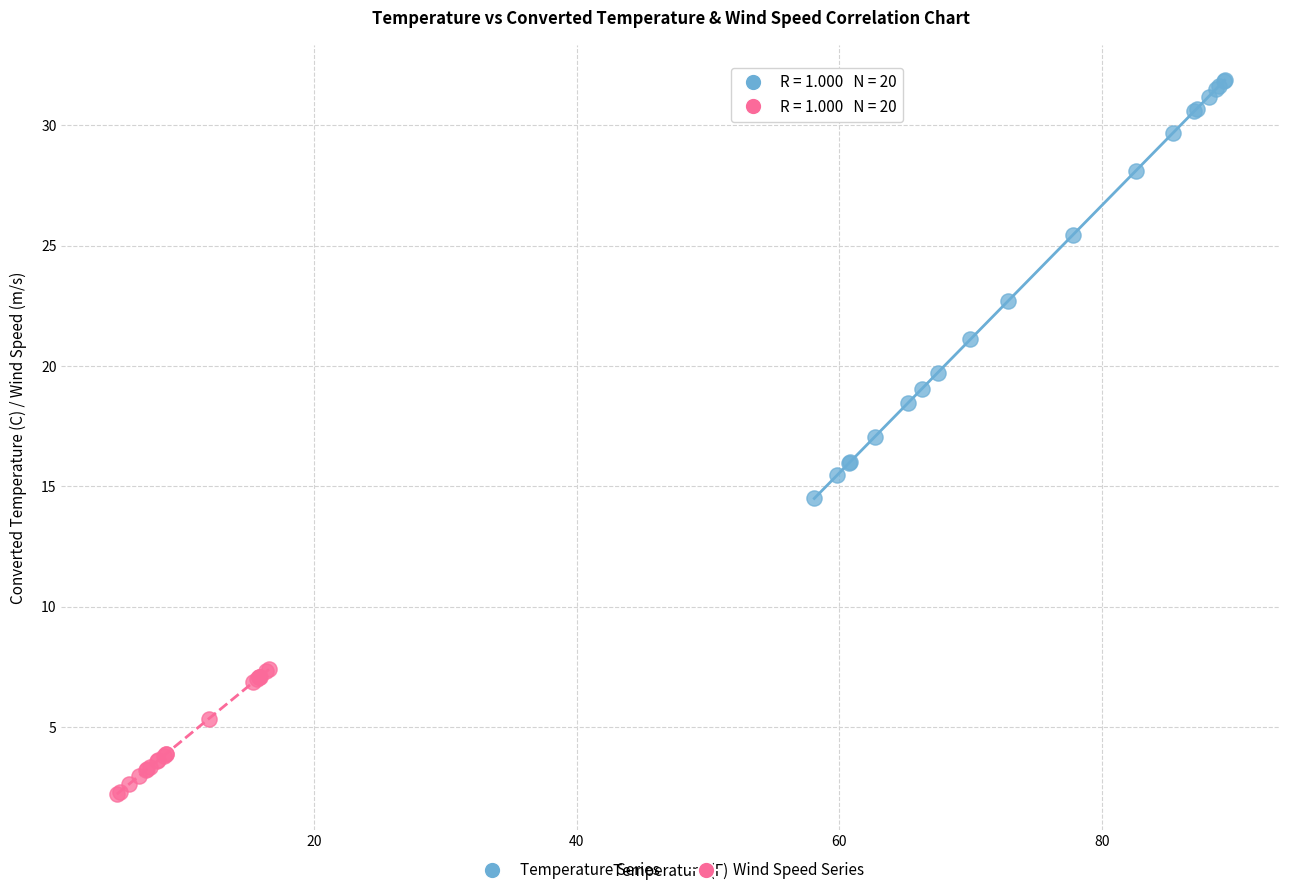

Which series reaches the minimum Y coordinate?

Wind Speed Series